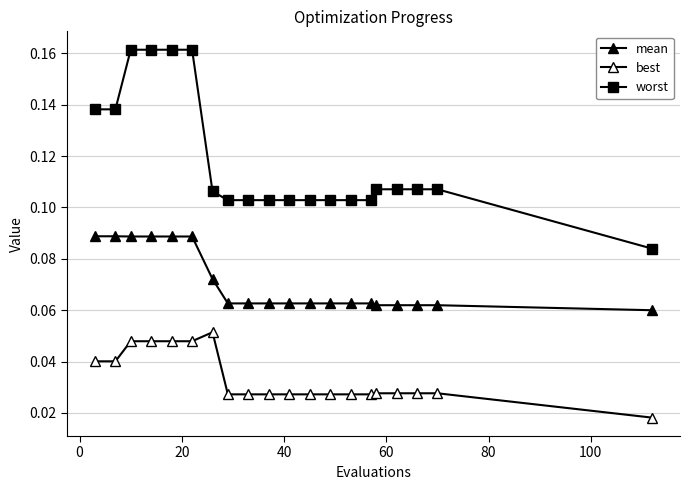

Does the chart have visible grid lines?

Yes